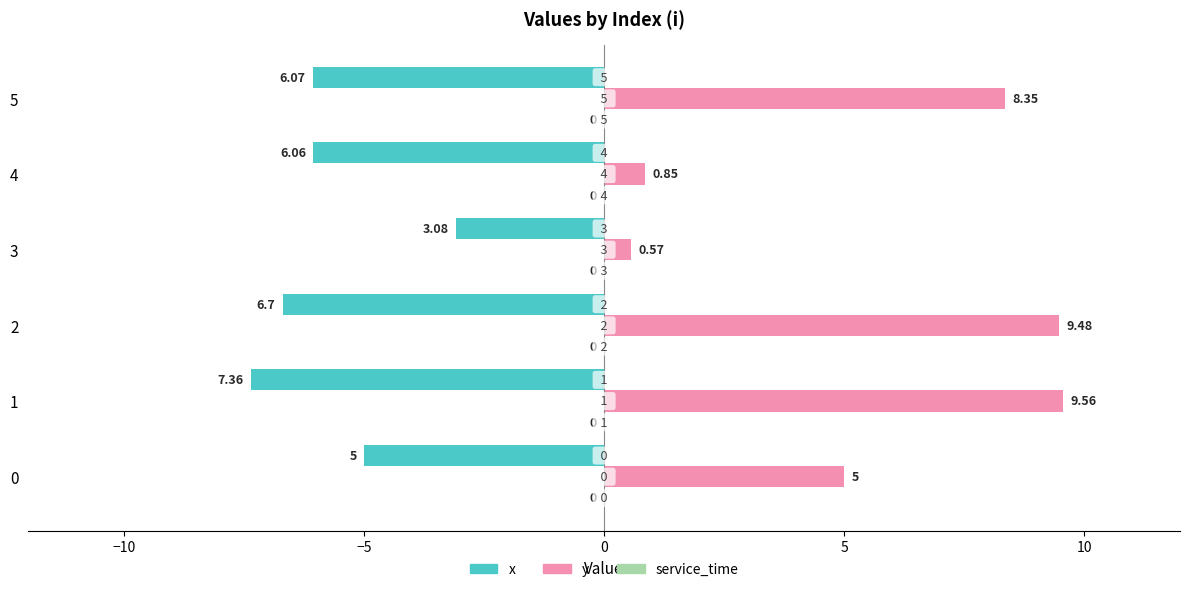

List the series in order of their overall mean, highest first.

y, service_time, x